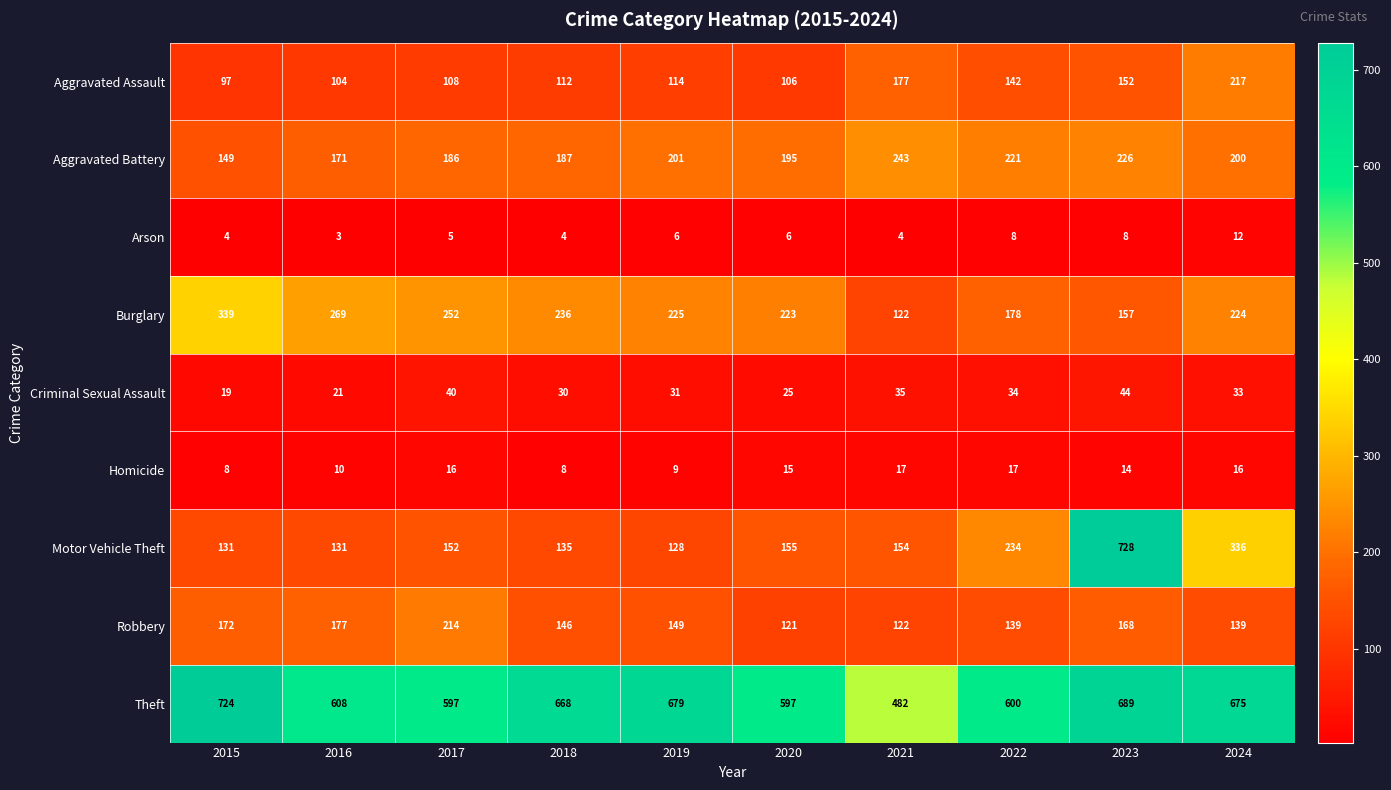

At how many categories does at least one series exceed 469?

10